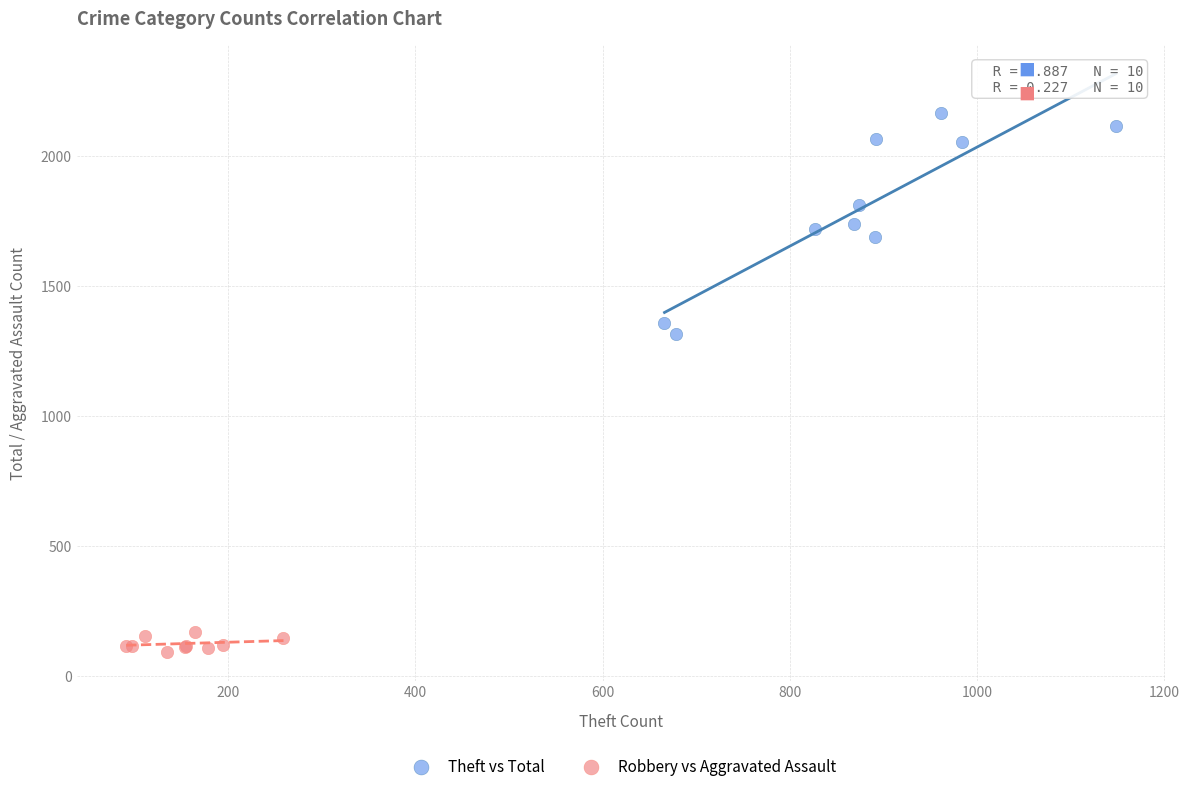

Which series contains the lowest Y value?

Robbery vs Aggravated Assault